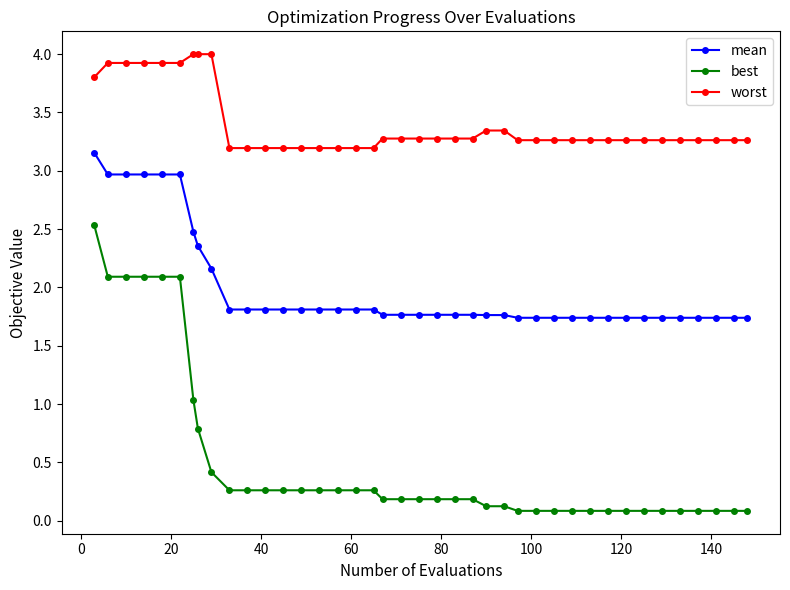

What is the maximum value for best?

2.5